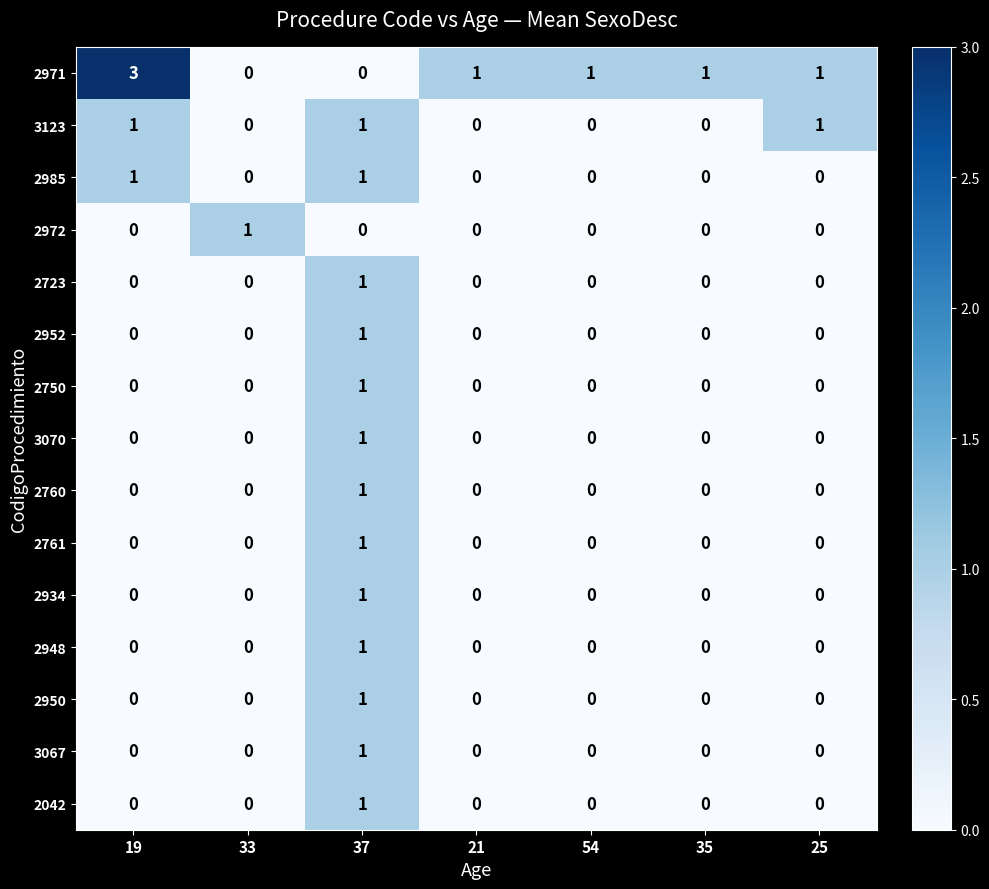

What is the greatest value displayed?

3